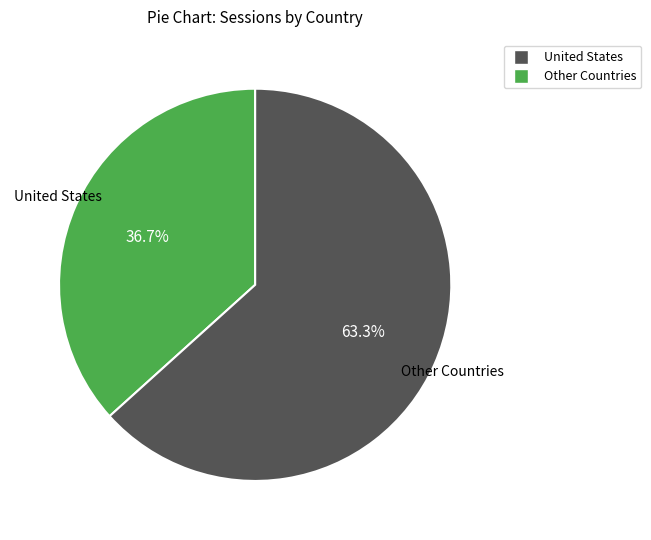

Does any single category account for the majority?

Yes